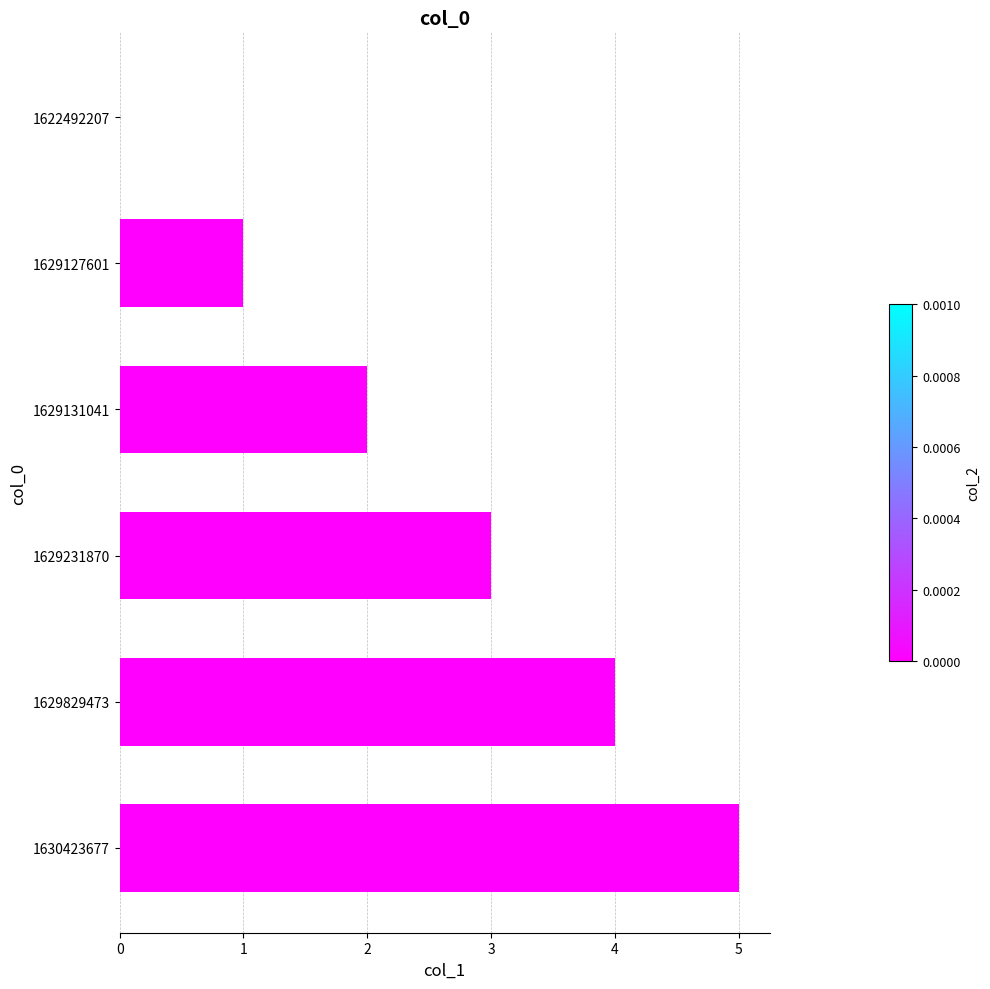

Where is the data nearest to the value 2?

1629131041